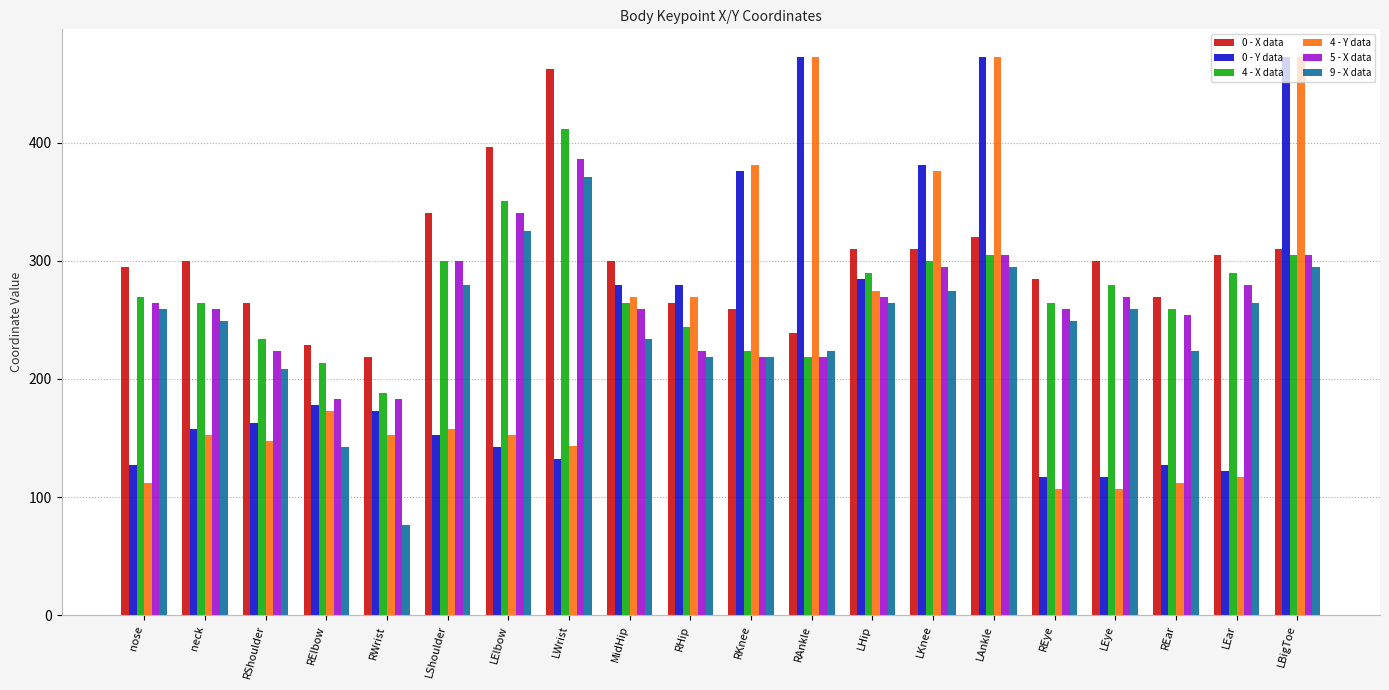

Rank the series at LEar from lowest to highest value.

4 - Y data, 0 - Y data, 9 - X data, 5 - X data, 4 - X data, 0 - X data